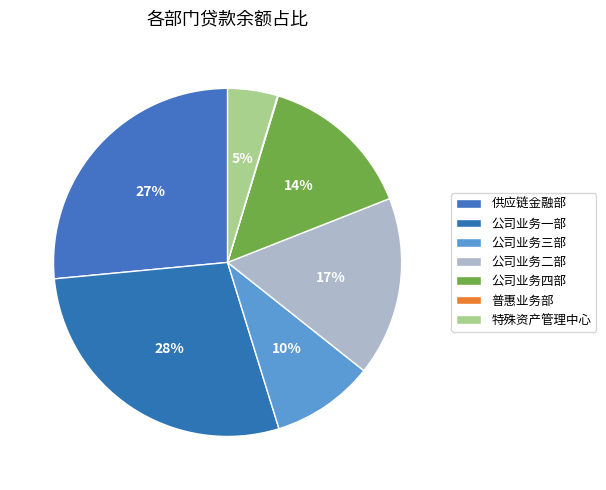

To the nearest percent, what percentage of the pie is 公司业务二部?

17%